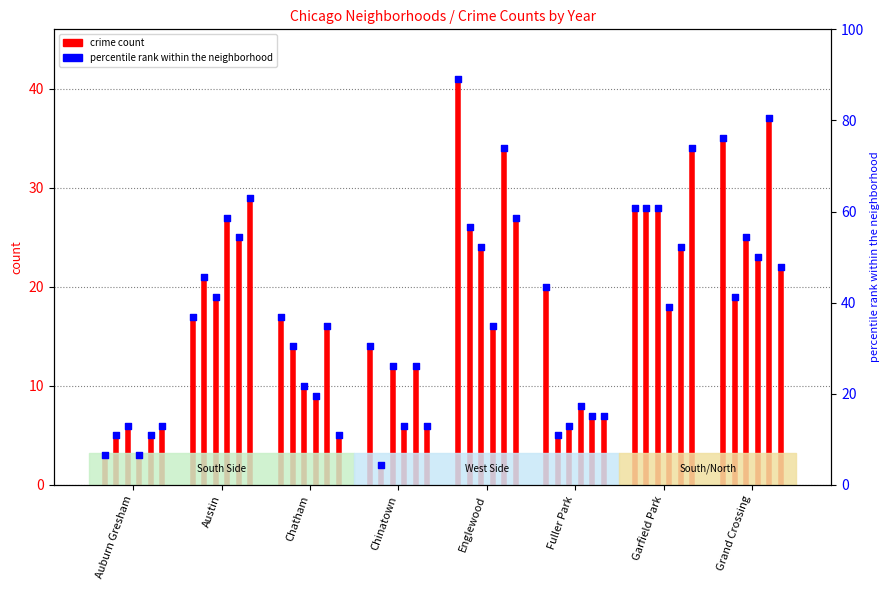

What is the total value across all series at Garfield Park?

160